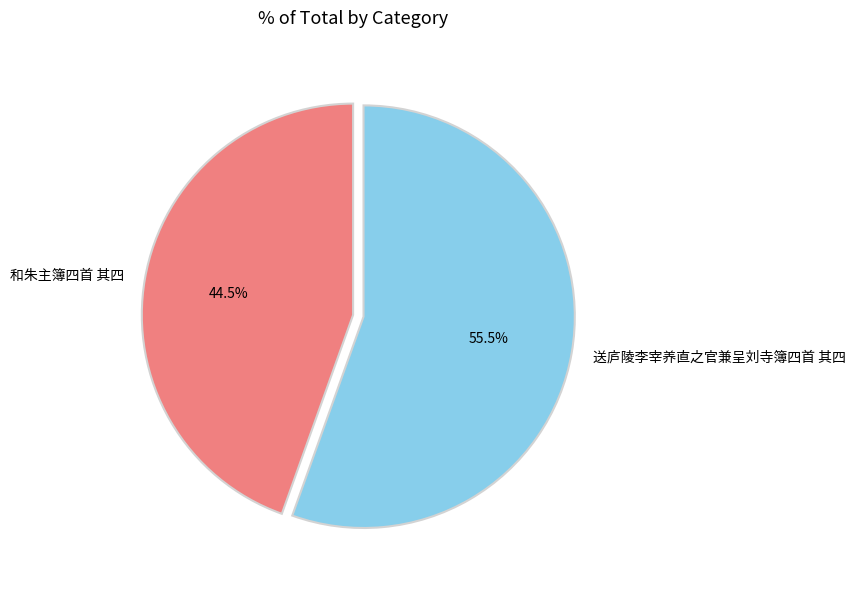

What is the majority slice?

送庐陵李宰养直之官兼呈刘寺簿四首 其四